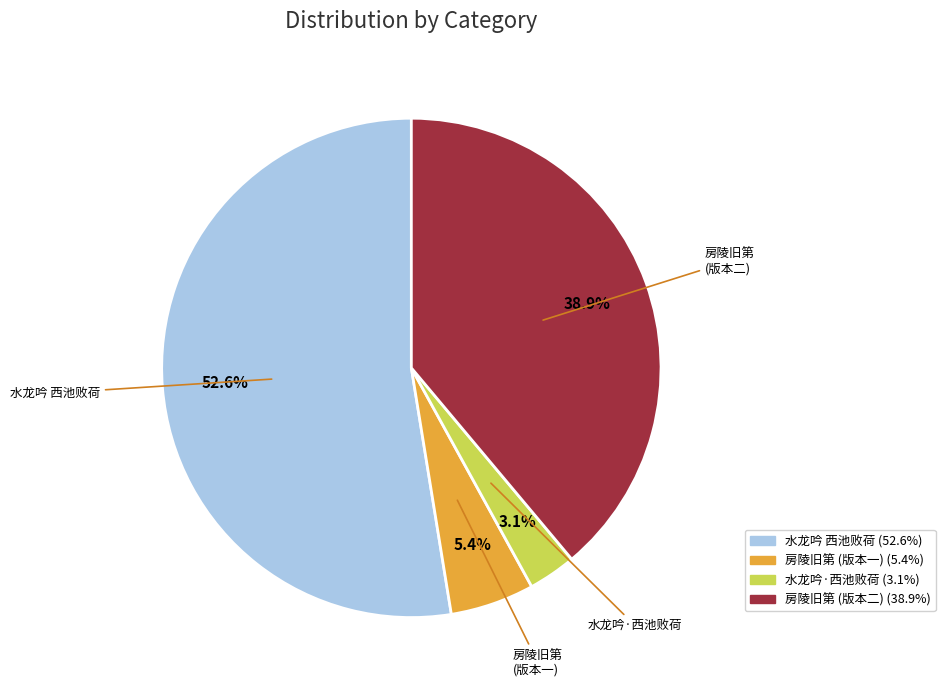

To the nearest percent, what is the average slice percentage?

25%